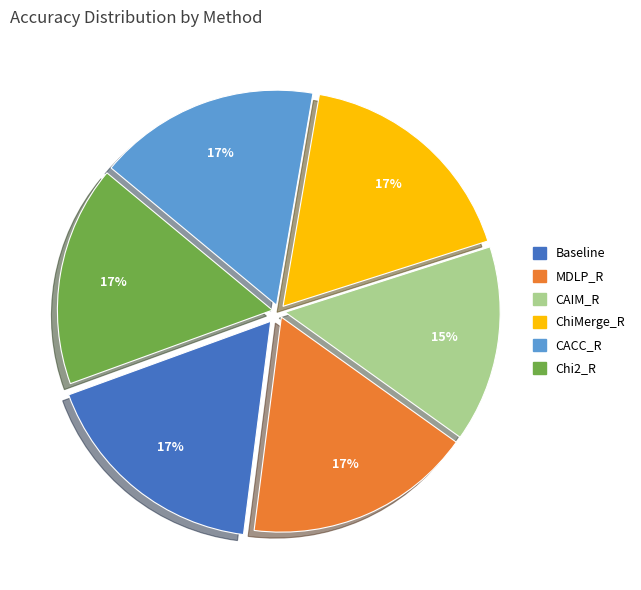

The Baseline slice represents 32% of the pie. True or false?

False